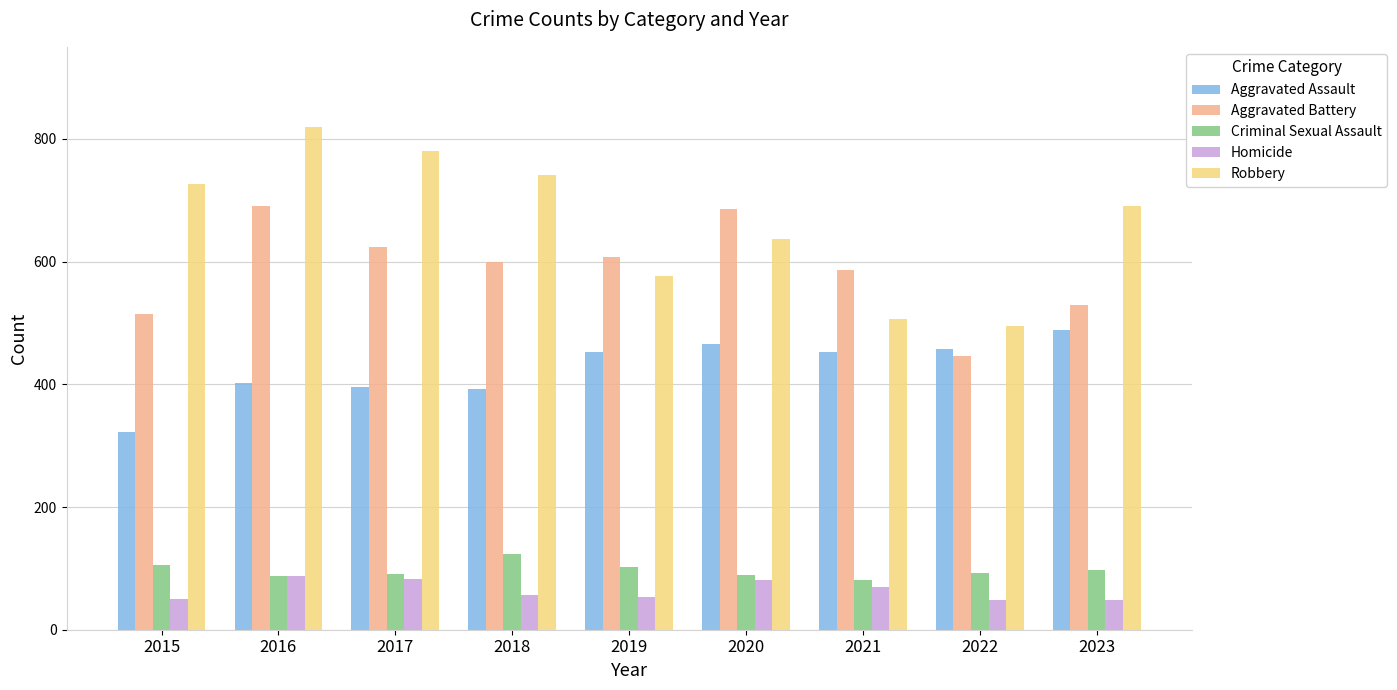

How many bars are there in each group?

5